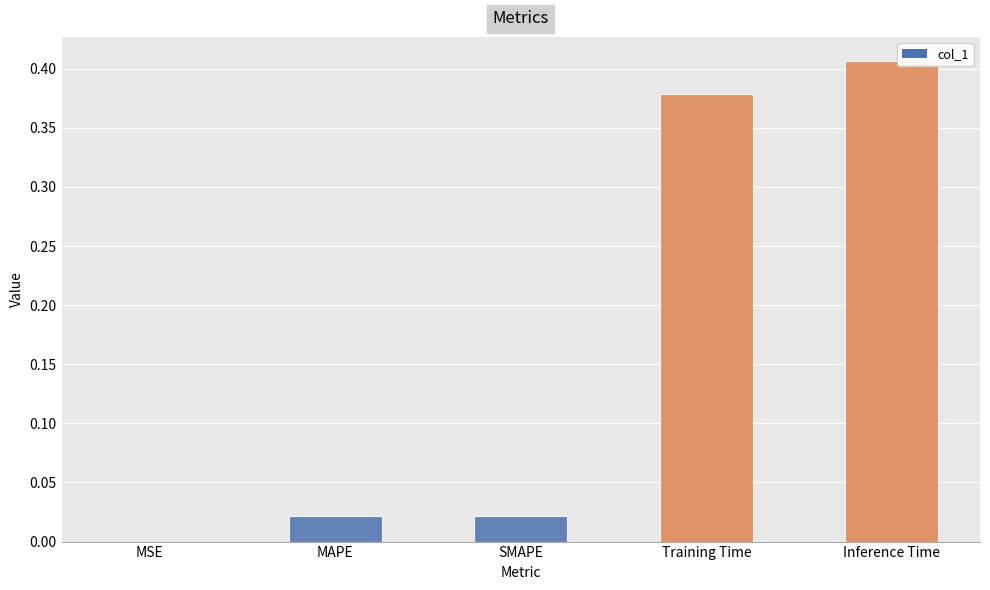

Is it true that the value at MSE is 0.0?

True